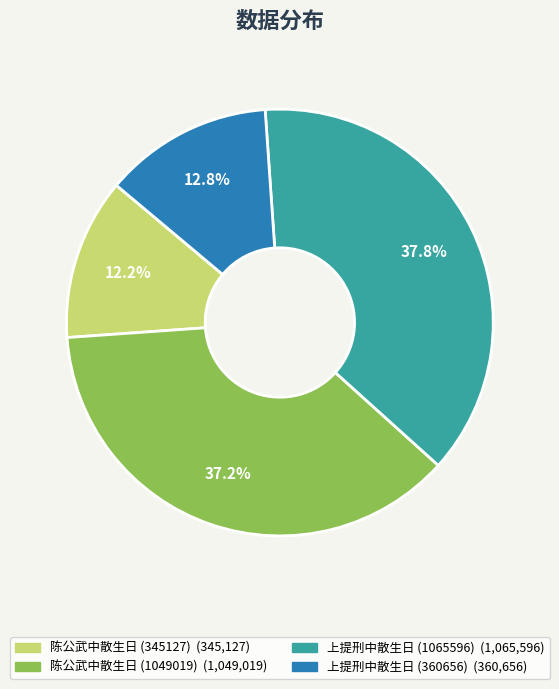

How much of the chart is everything except 陈公武中散生日 (1049019)?

62.8%